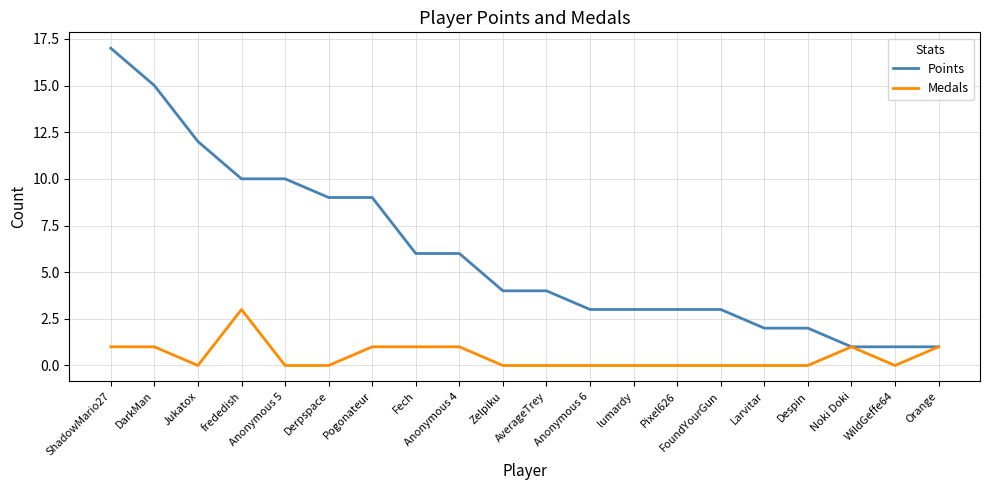

Reading right to left, what are all the values shown in this chart?

Points: Orange=1	WildGeffe64=1	Noki Doki=1	Despin=2	Larvitar=2	FoundYourGun=3	Pixel626=3	lumardy=3	Anonymous 6=3	AverageTrey=4	Zelpiku=4	Anonymous 4=6	Fech=6	Pogonateur=9	Derpspace=9	Anonymous 5=10	frededish=10	Jukatox=12	DarkMan=15	ShadowMario27=17
Medals: Orange=1	WildGeffe64=0	Noki Doki=1	Despin=0	Larvitar=0	FoundYourGun=0	Pixel626=0	lumardy=0	Anonymous 6=0	AverageTrey=0	Zelpiku=0	Anonymous 4=1	Fech=1	Pogonateur=1	Derpspace=0	Anonymous 5=0	frededish=3	Jukatox=0	DarkMan=1	ShadowMario27=1